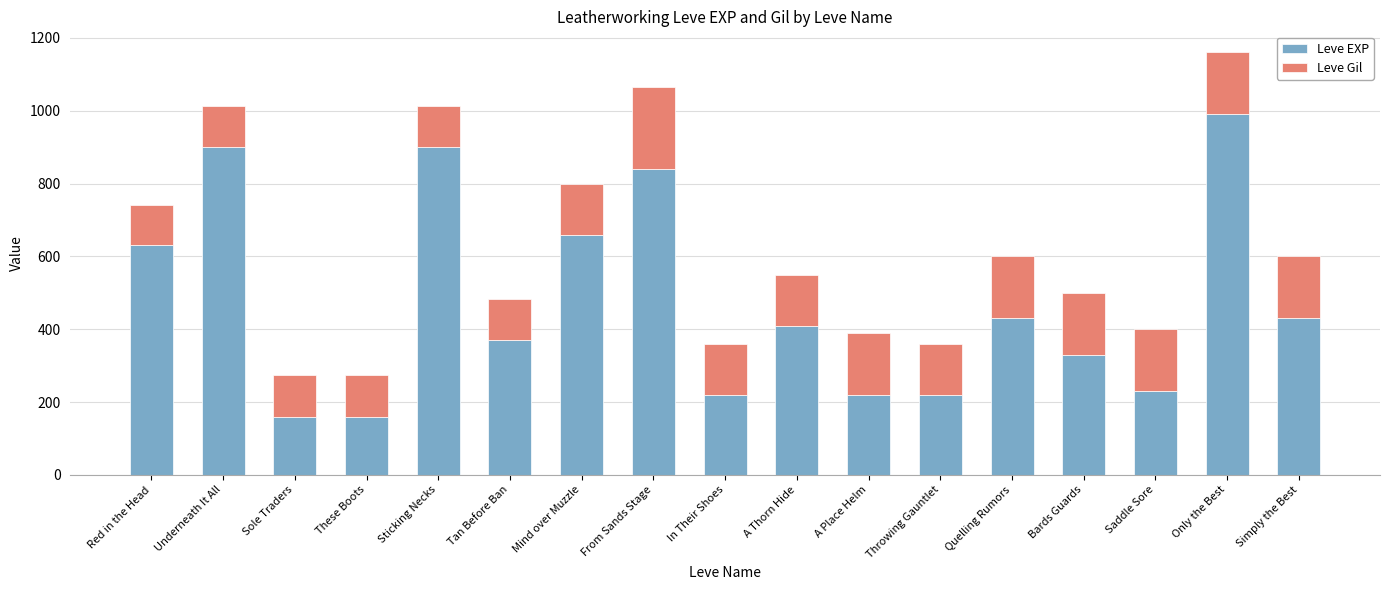

At which label is Leve EXP closest to 575?

Red in the Head